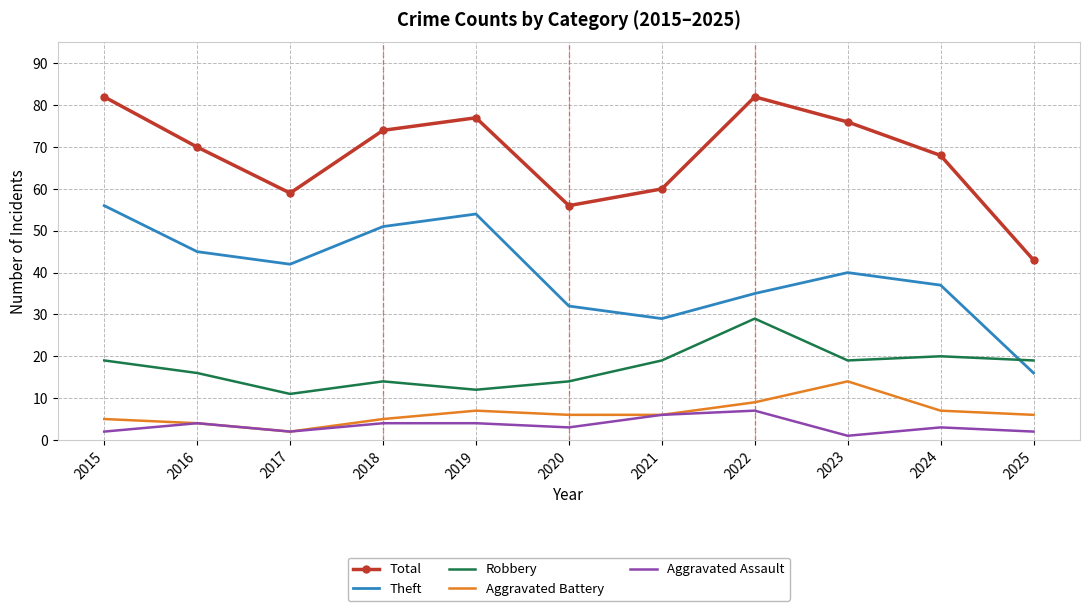

Is it true that Theft equals 46 at 2022?

False